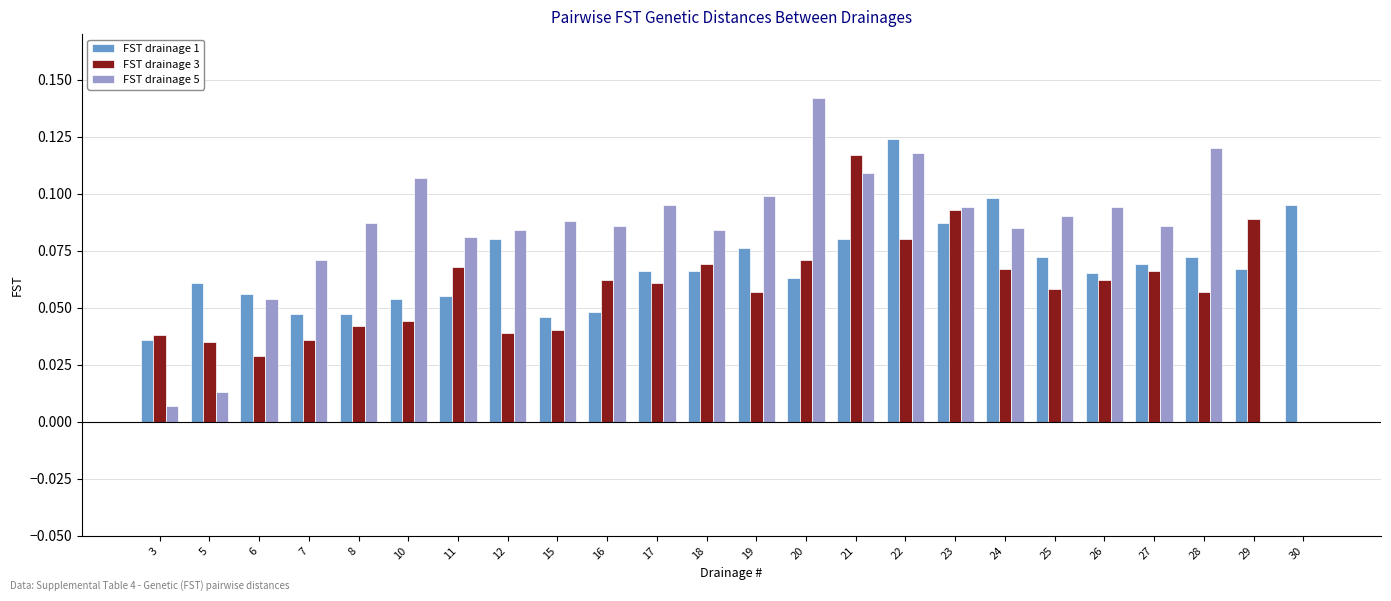

What is the sum of all FST drainage 5 values?

1.9